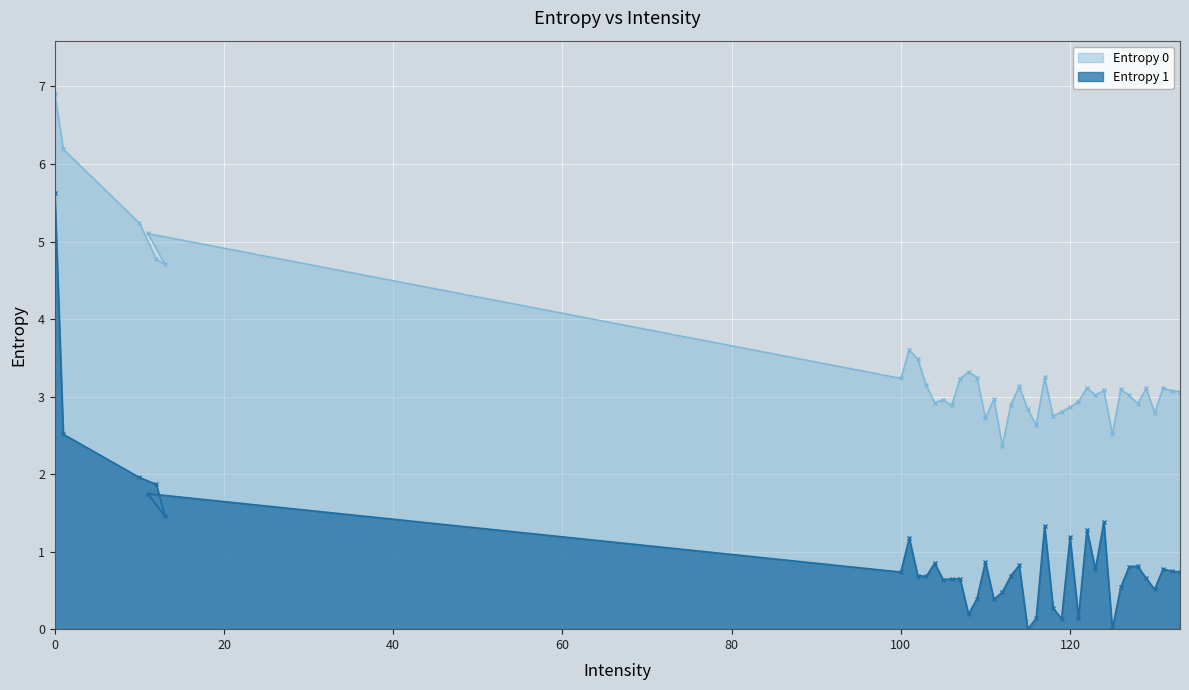

How many lines are shown in the chart?

2